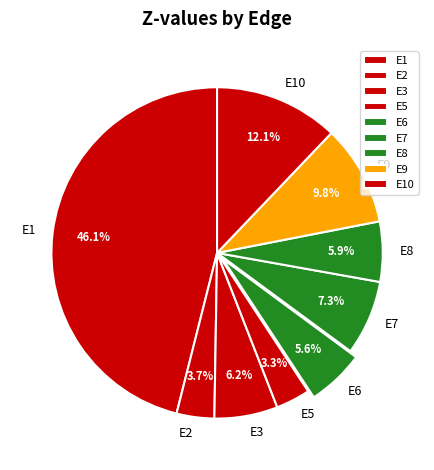

What percentage is the E1 slice, to the nearest percent?

46%